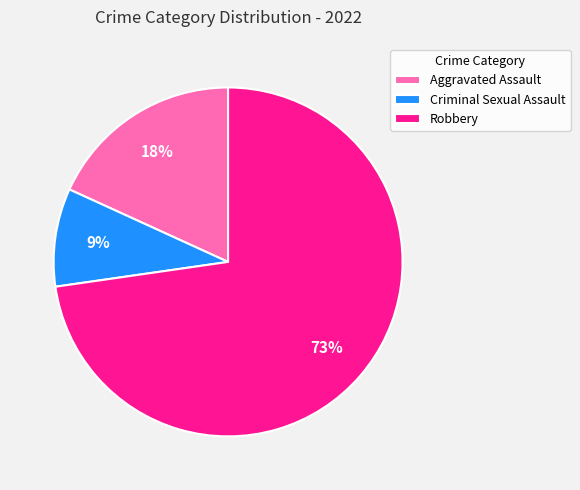

Is it true that Criminal Sexual Assault is 1% of the pie?

False